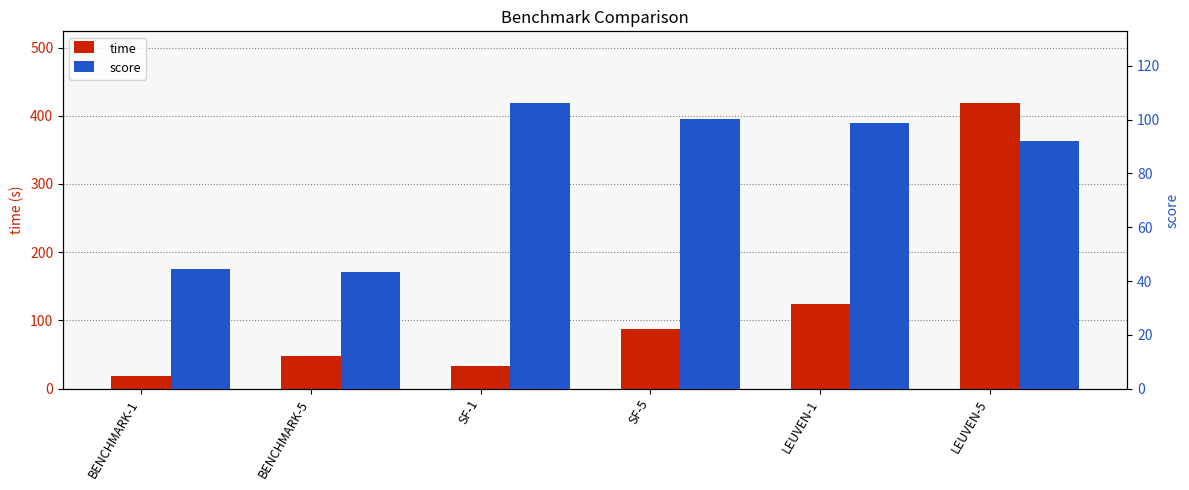

How many groups of bars are there?

6